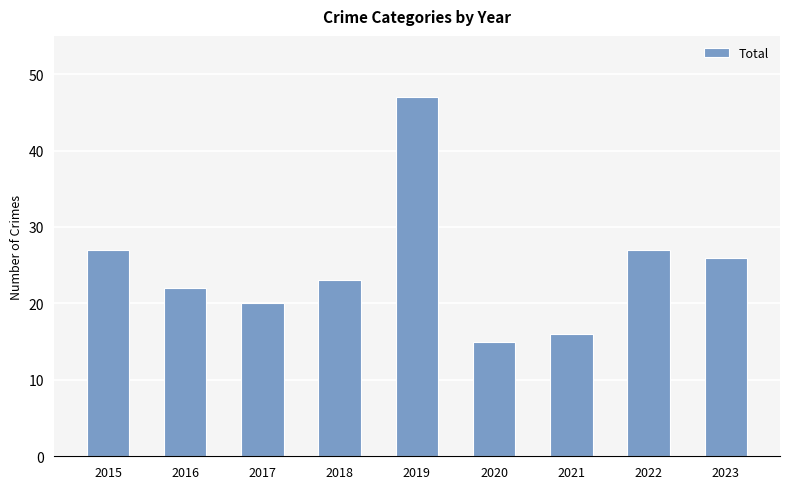

The value at 2020 is 10. True or false?

False